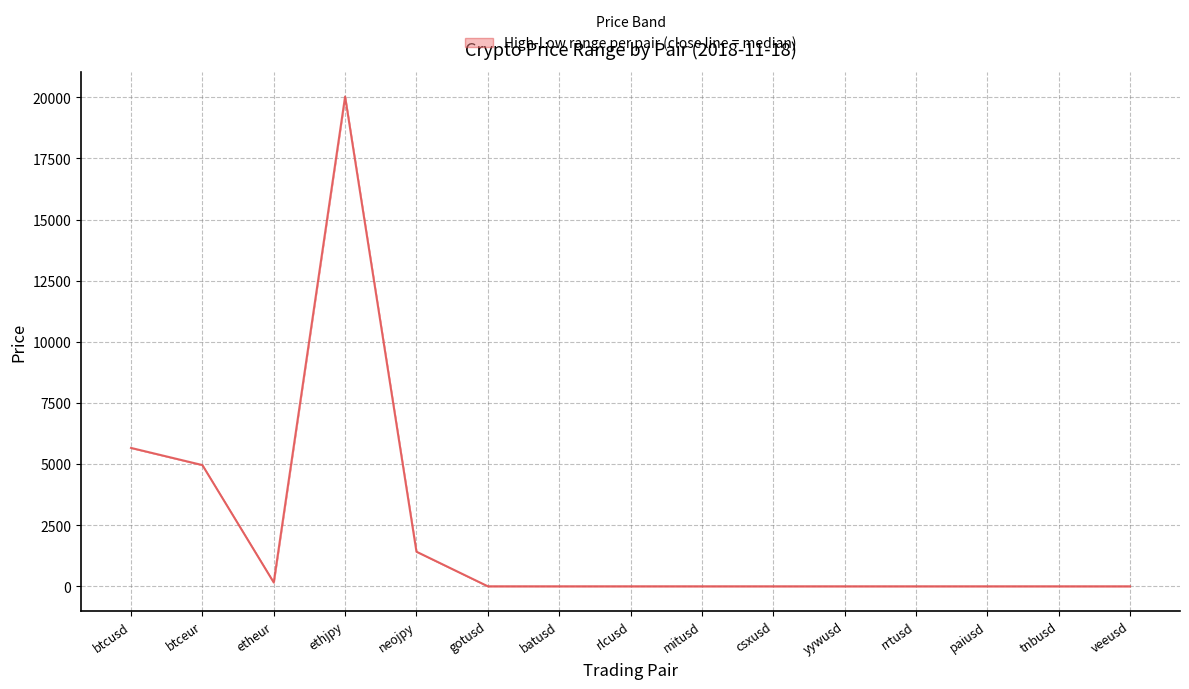

What is the label of the 5th point from the right?

yywusd